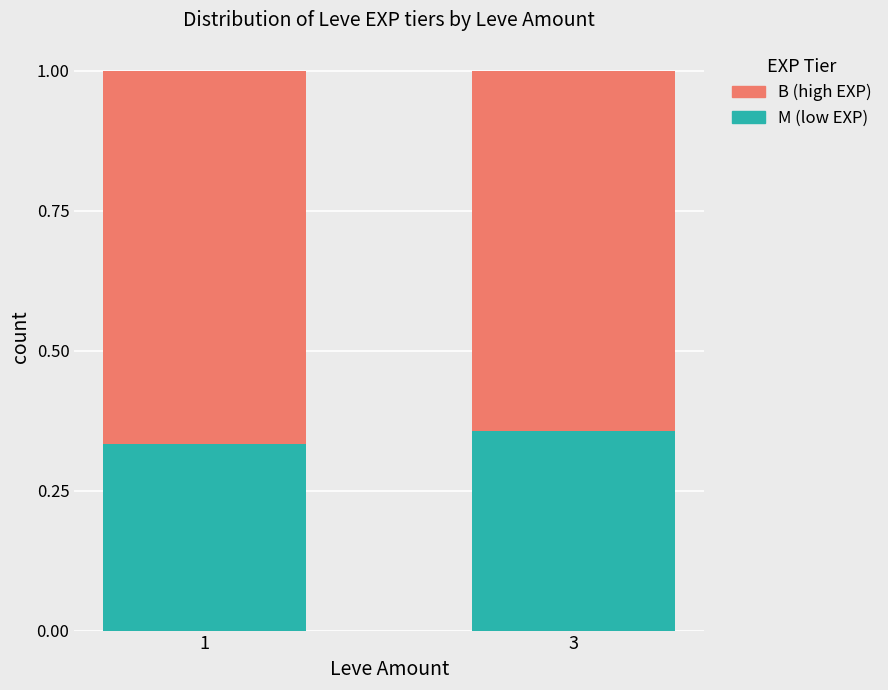

Are the bars horizontal?

No